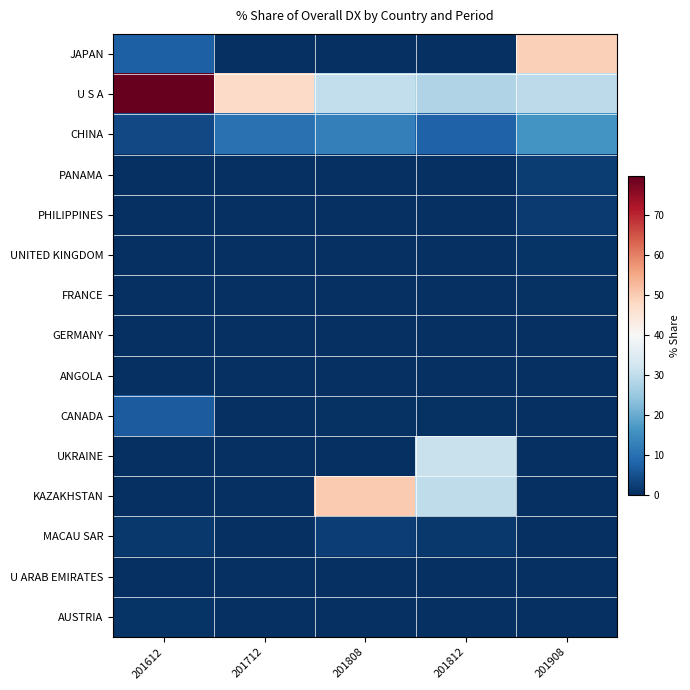

Reading left to right, extract all data points from this chart.

JAPAN: 201612=7.3	201712=0.0	201808=0.0	201812=0.0	201908=49.2
U S A: 201612=79.6	201712=47.4	201808=29.9	201812=27.7	201908=29.4
CHINA: 201612=3.9	201712=10.1	201808=12.6	201812=7.5	201908=16.1
PANAMA: 201612=0.0	201712=0.0	201808=0.0	201812=0.0	201908=2.1
PHILIPPINES: 201612=0.0	201712=0.0	201808=0.0	201812=0.0	201908=1.7
UNITED KINGDOM: 201612=0.0	201712=0.0	201808=0.0	201812=0.0	201908=0.8
FRANCE: 201612=0.0	201712=0.0	201808=0.0	201812=0.0	201908=0.3
GERMANY: 201612=0.0	201712=0.0	201808=0.0	201812=0.0	201908=0.2
ANGOLA: 201612=0.2	201712=0.1	201808=0.0	201812=0.0	201908=0.0
CANADA: 201612=6.7	201712=0.0	201808=0.5	201812=0.3	201908=0.0
UKRAINE: 201612=0.0	201712=0.0	201808=0.0	201812=30.8	201908=0.0
KAZAKHSTAN: 201612=0.0	201712=0.0	201808=50.1	201812=29.6	201908=0.0
MACAU SAR: 201612=1.3	201712=0.0	201808=2.4	201812=1.4	201908=0.0
U ARAB EMIRATES: 201612=0.1	201712=0.1	201808=0.0	201812=0.0	201908=0.0
AUSTRIA: 201612=0.9	201712=0.0	201808=0.0	201812=0.0	201908=0.0